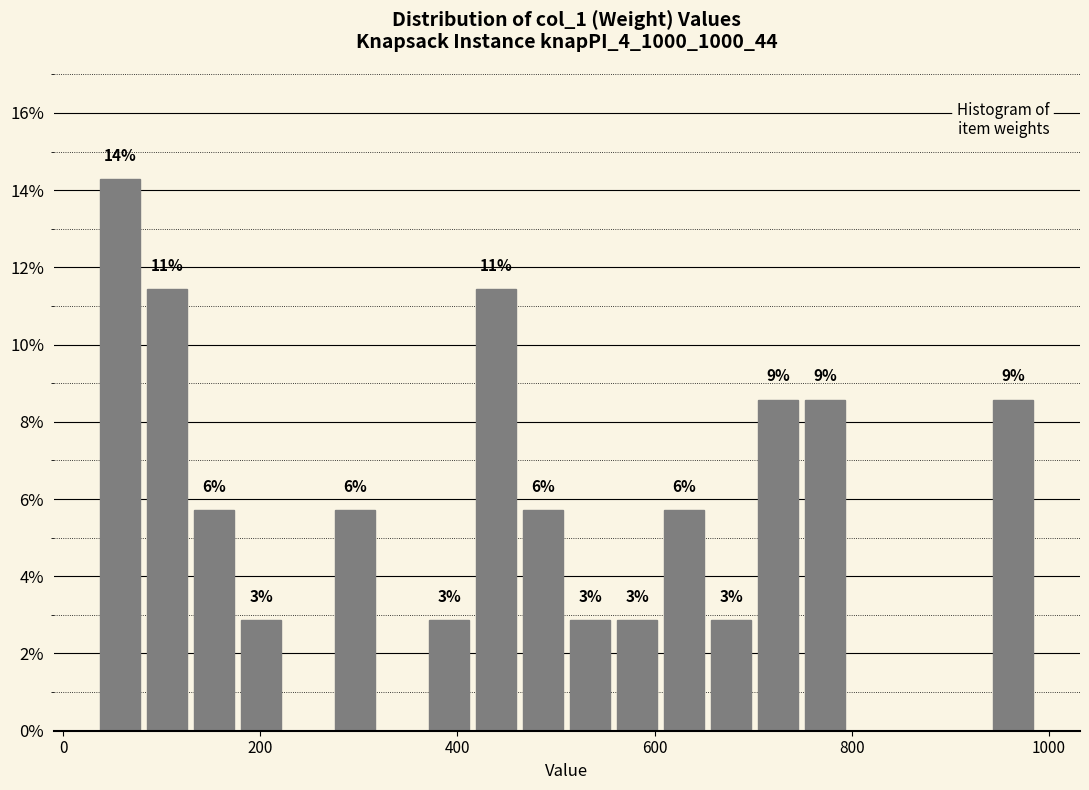

Around what value on the x-axis is the tallest bar? Give the approximate position of its centre, as read against the axis.

60